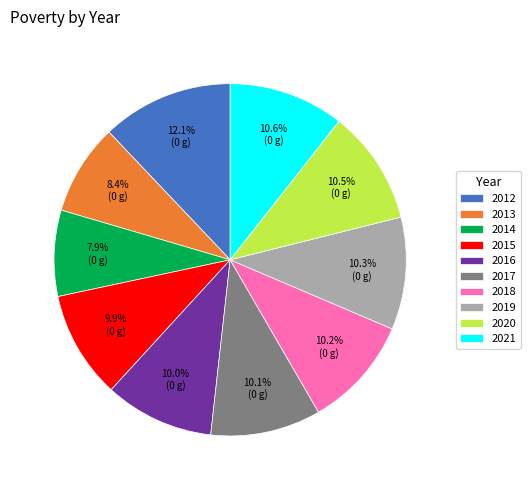

To the nearest percent, what percentage of the pie is 2019?

10%